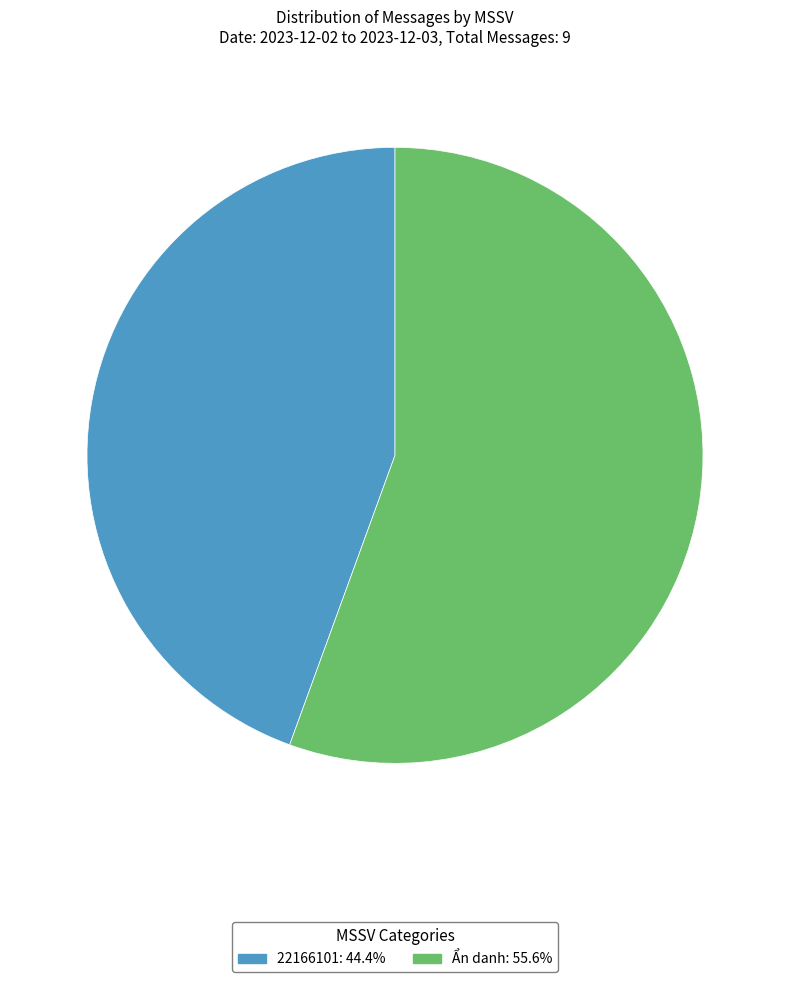

What is the majority slice?

Ẩn danh